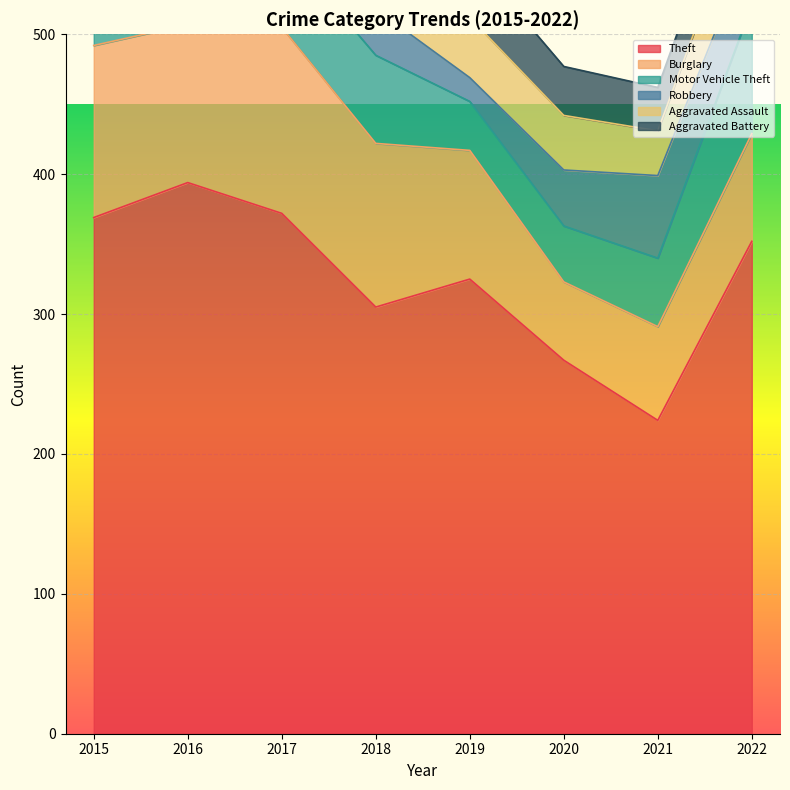

True or false: Aggravated Assault has a value of 73 at 2019.

False